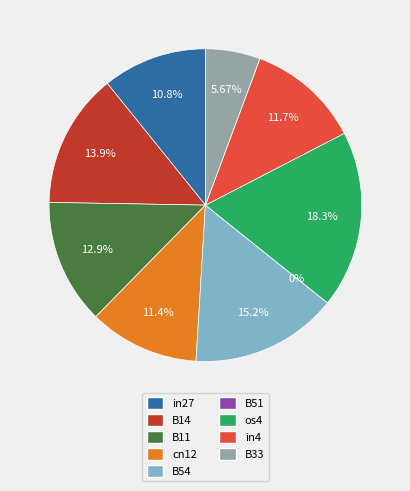

How many segments does this pie chart have?

9